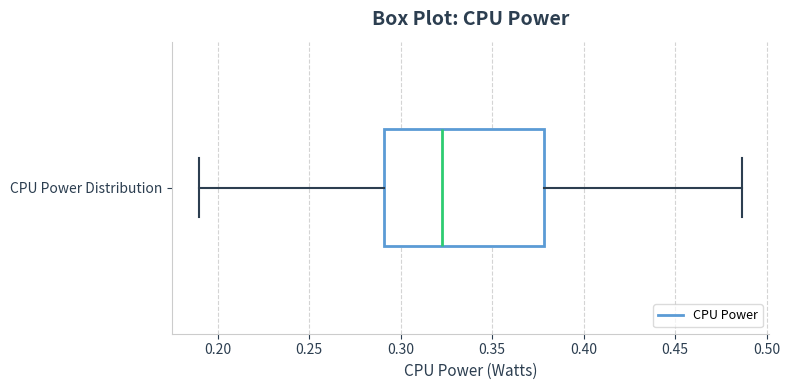

Where does the median line of the box for CPU Power Distribution sit on the x-axis? The values are not printed on the chart, so give them approximately, as read against the axis.

0.325